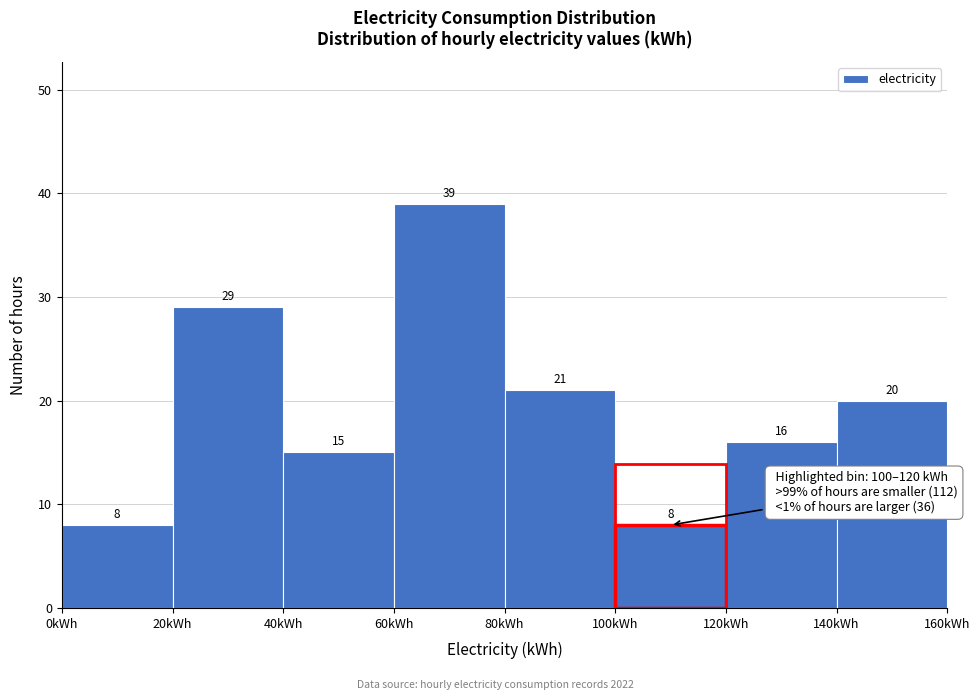

Which range on the x-axis has the tallest bar?

60 to 80